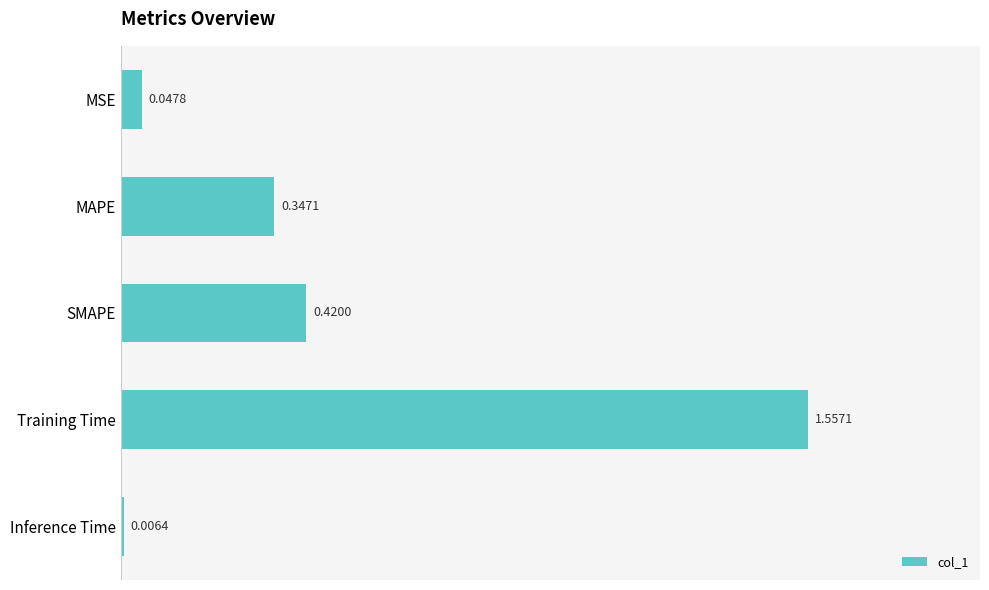

How many data points does each series have?

5